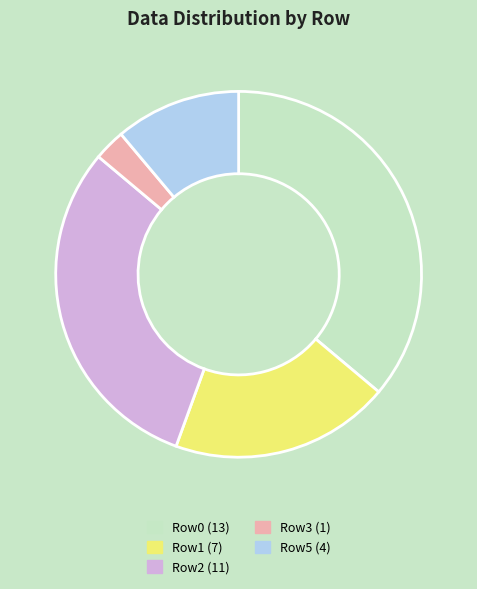

How many segments does this pie chart have?

5